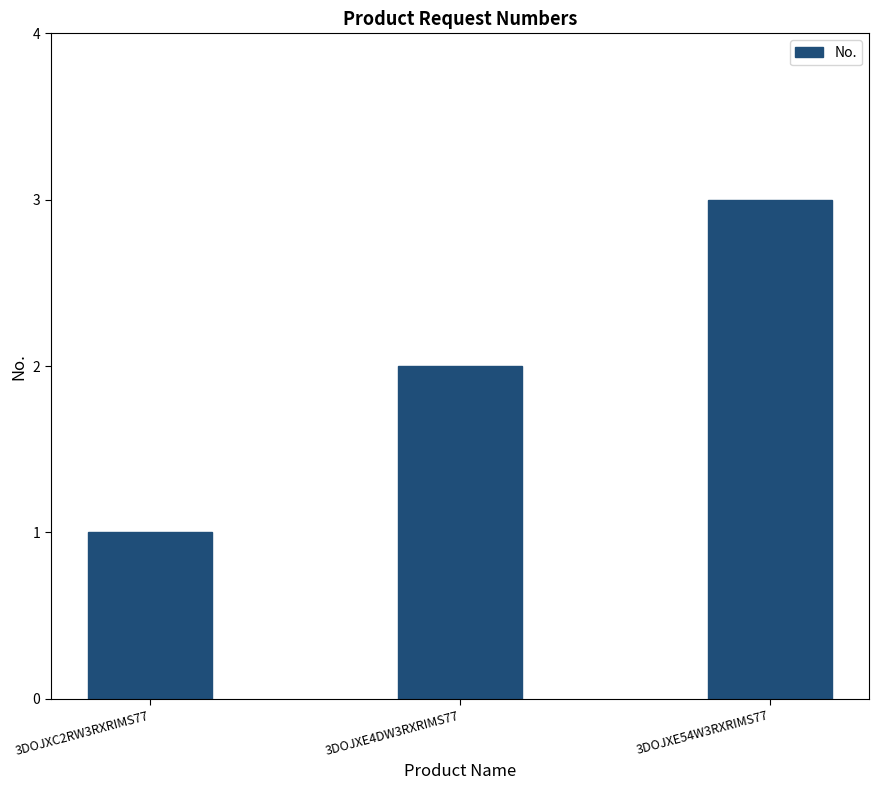

What is the sum of the values at 3DOJXE4DW3RXRIMS77 and 3DOJXE54W3RXRIMS77?

5